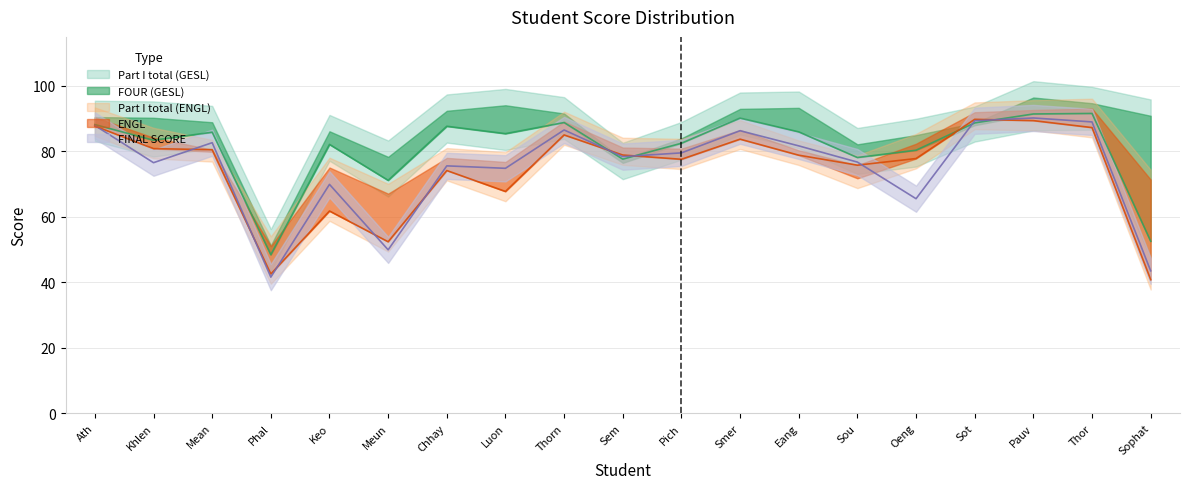

Which category has the lowest value in the FOUR (GESL) series?

Phal